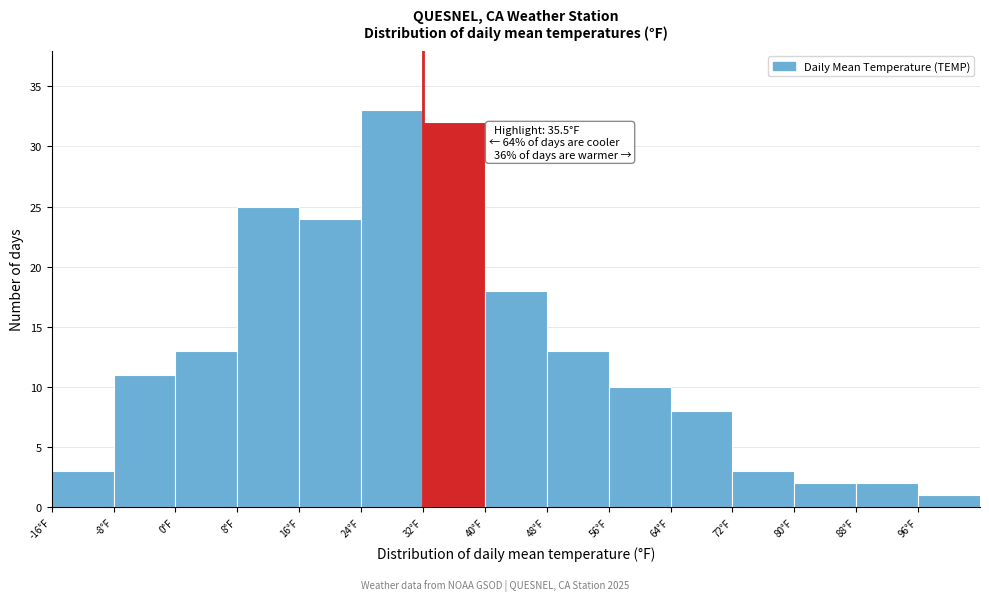

Over which range of the x-axis is the bar tallest?

24 to 32